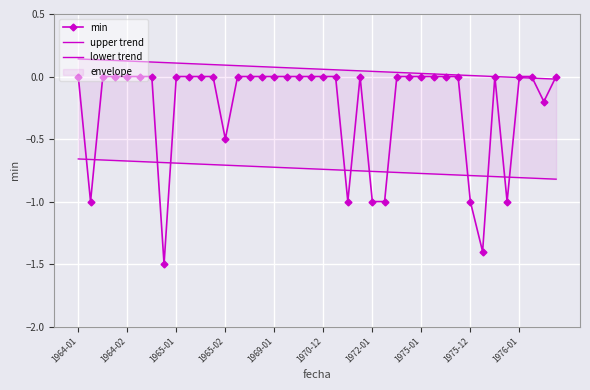

The value of min at 1975-01 is 0.0. True or false?

True